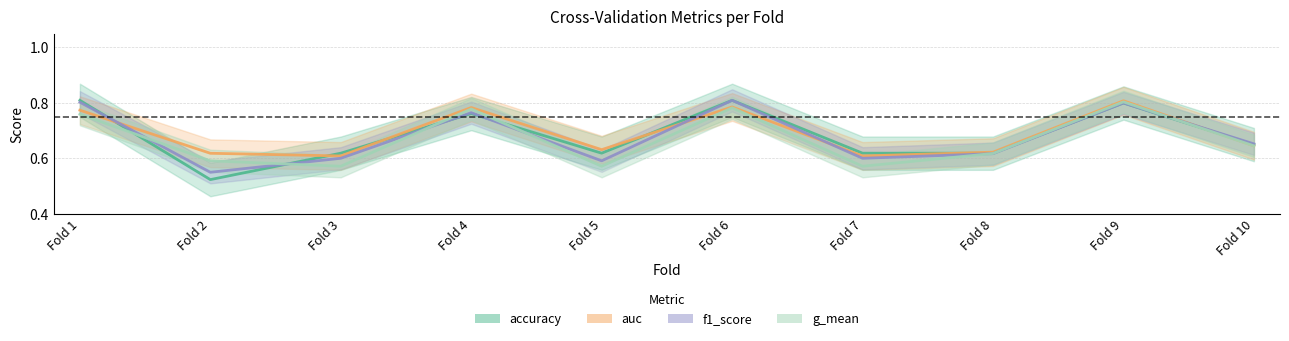

Reading left to right, transcribe all the data shown in this chart.

accuracy: 0.8	0.5	0.6	0.8	0.6	0.8	0.6	0.6	0.8	0.7
auc: 0.8	0.6	0.6	0.8	0.6	0.8	0.6	0.6	0.8	0.6
f1_score: 0.8	0.6	0.6	0.8	0.6	0.8	0.6	0.6	0.8	0.7
g_mean: 0.8	0.6	0.6	0.8	0.6	0.8	0.6	0.6	0.8	0.6